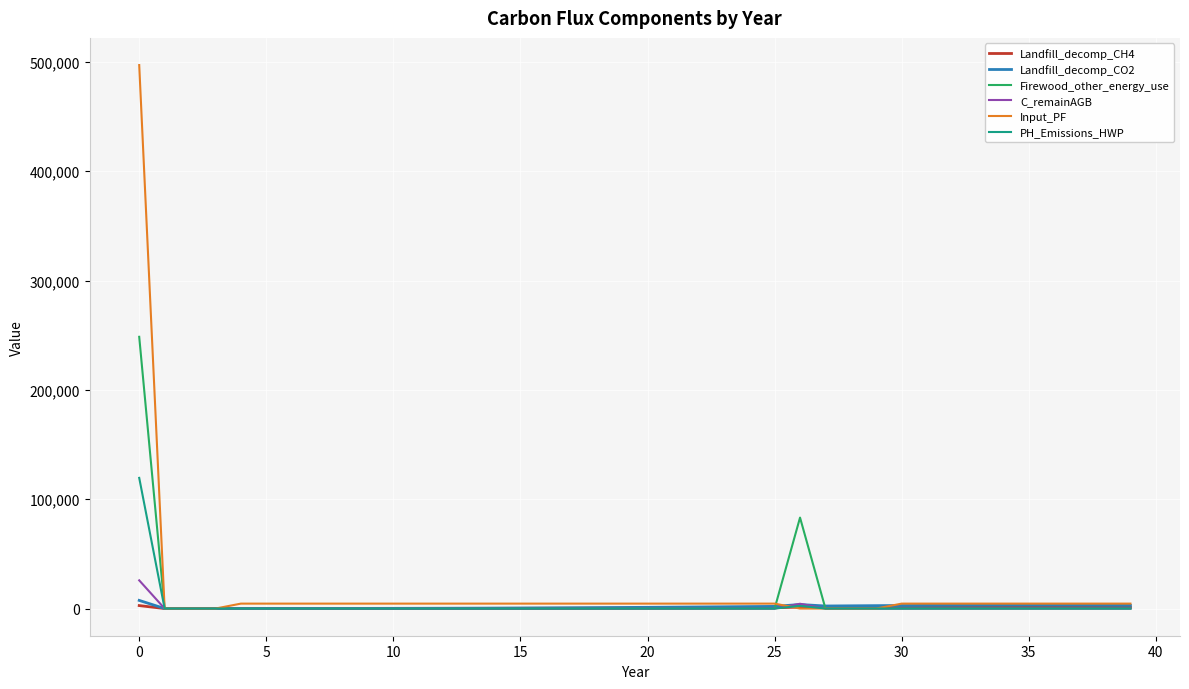

How many series are shown in this chart?

6